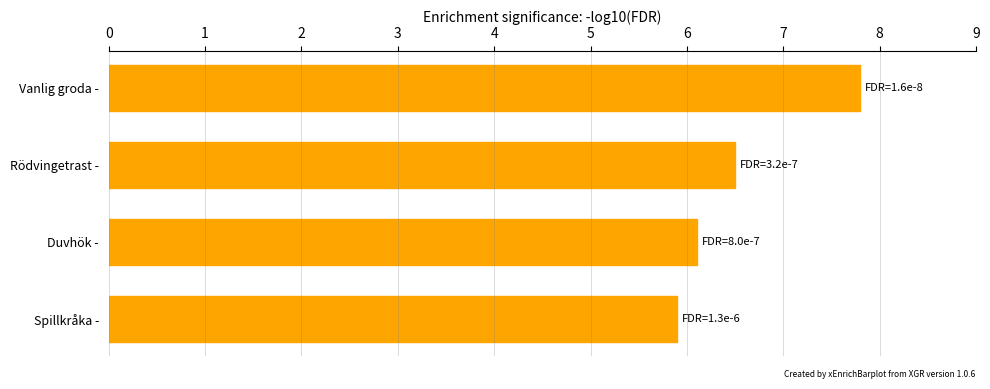

How many categories are shown in the chart?

4